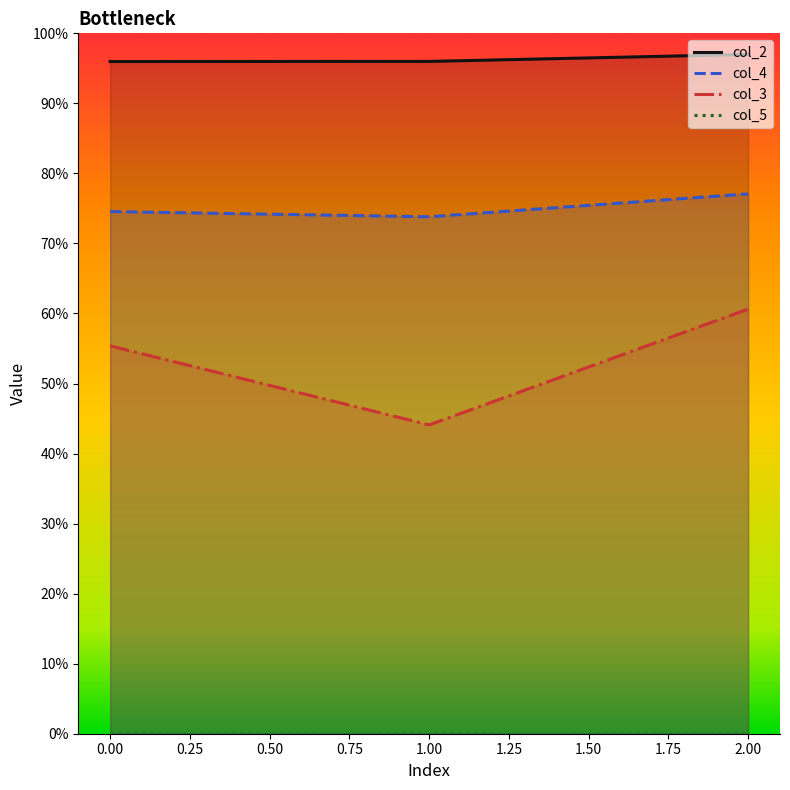

At which label does col_4 reach its peak?

2